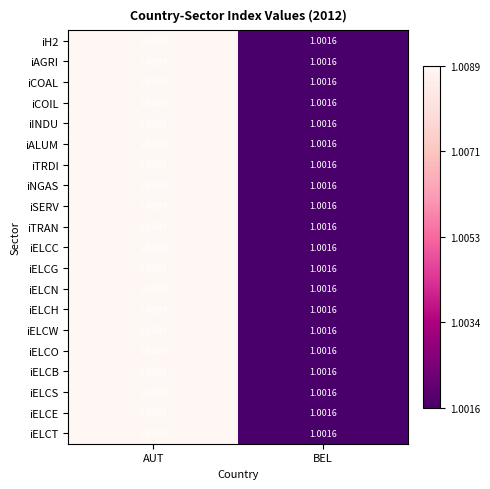

List the labels in order of iELCB value, largest first.

AUT, BEL